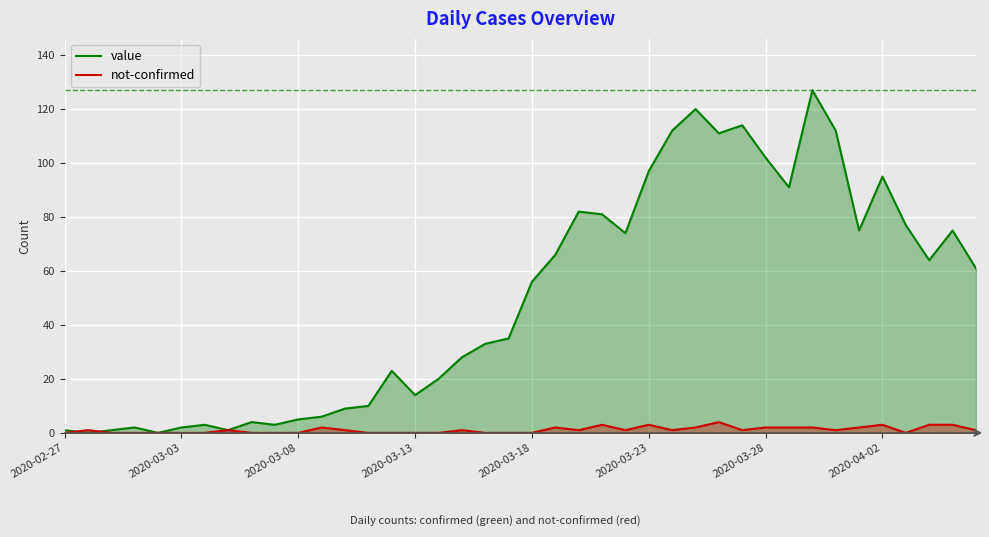

Which series has the largest total across all categories?

value